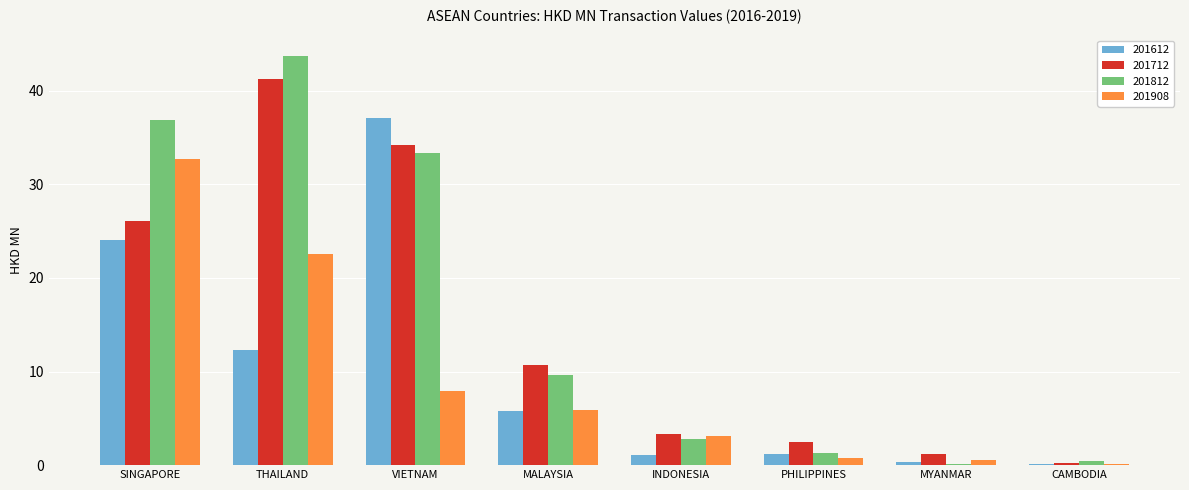

What is the maximum value for 201612?

37.1